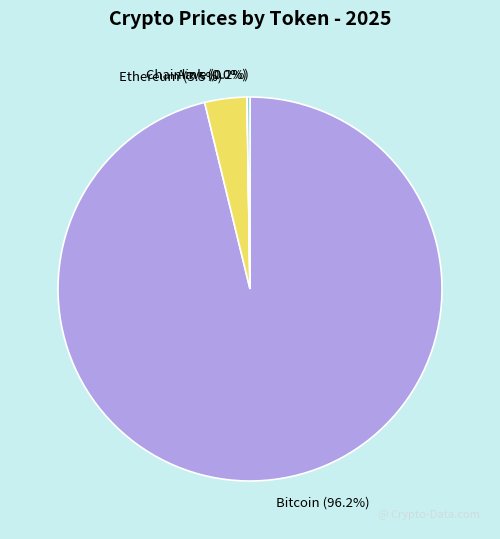

What portion of the pie excludes Ethereum?

96.5%